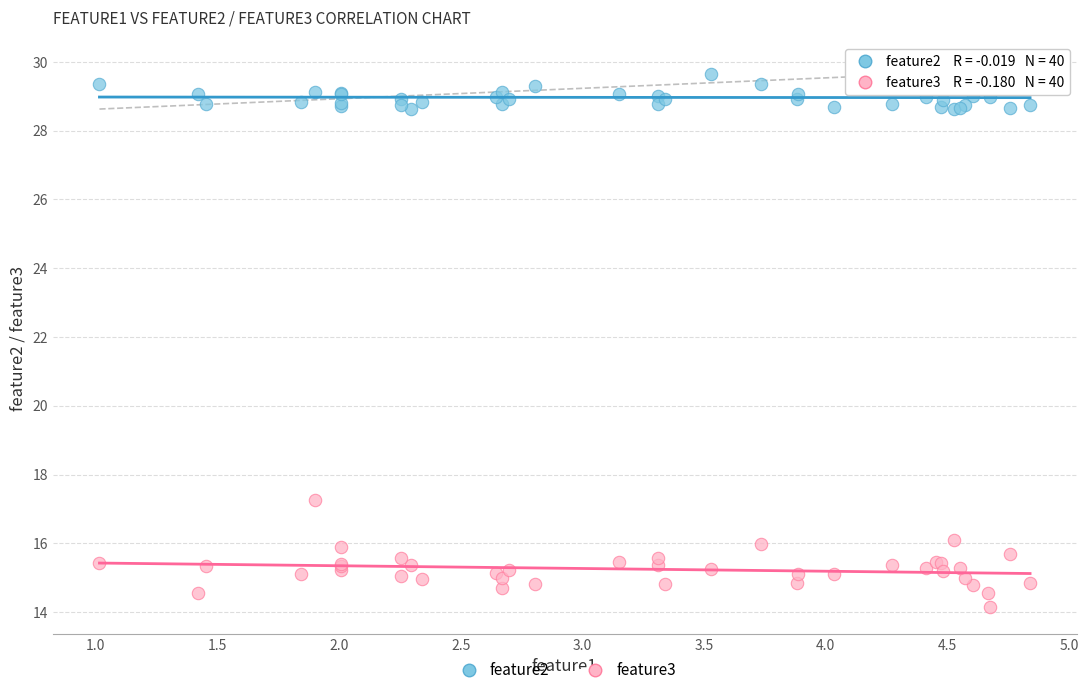

Which series contains the lowest Y value?

feature3